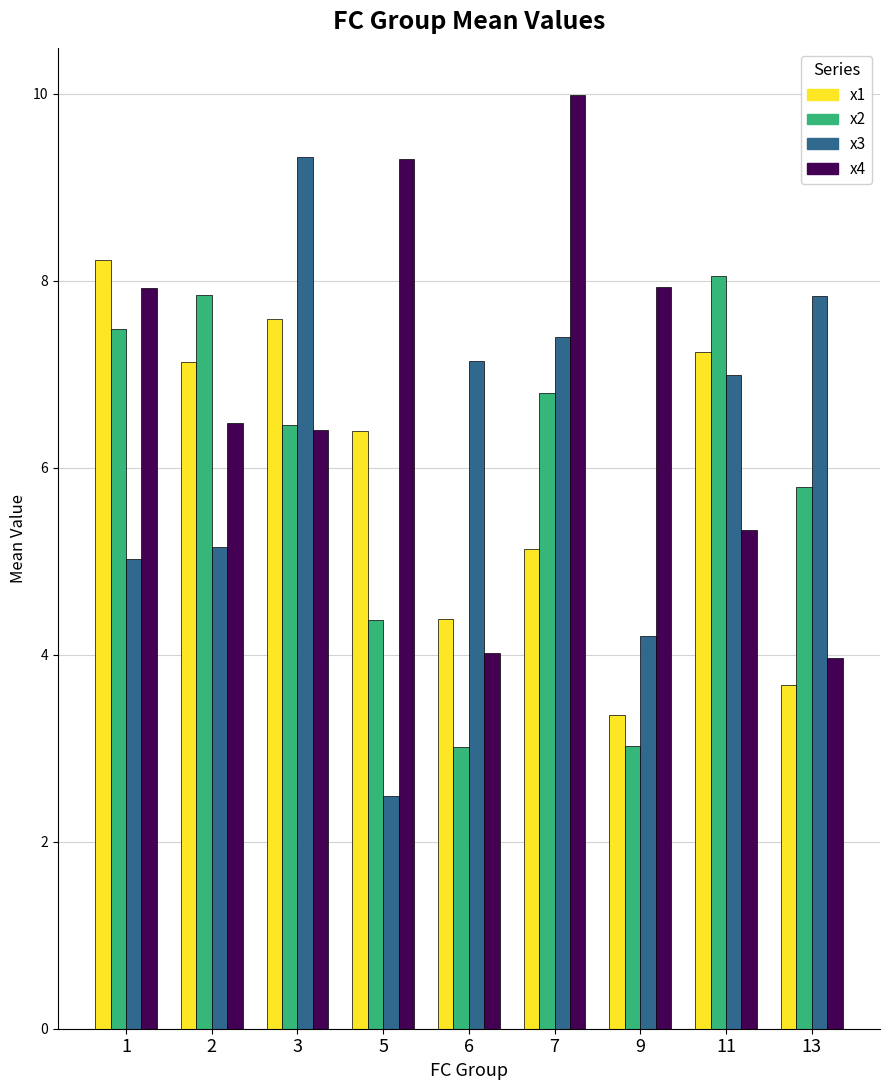

The x2 series shows 3.0 at 6. True or false?

True